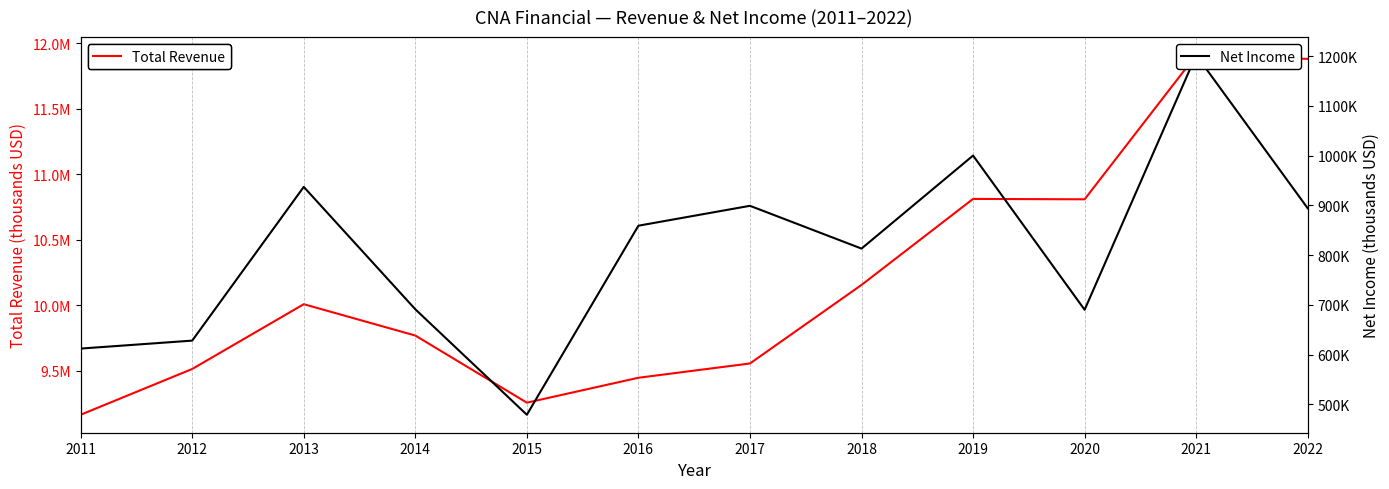

How many data points in Total Revenue are less than 10008000?

6